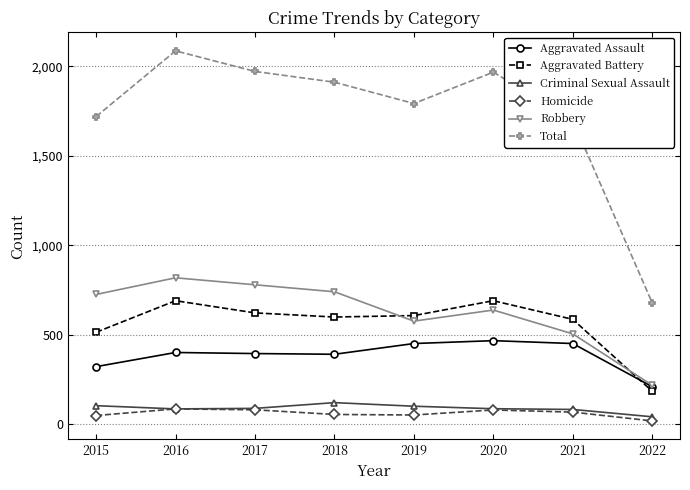

Which category has the highest value across all series?

2016